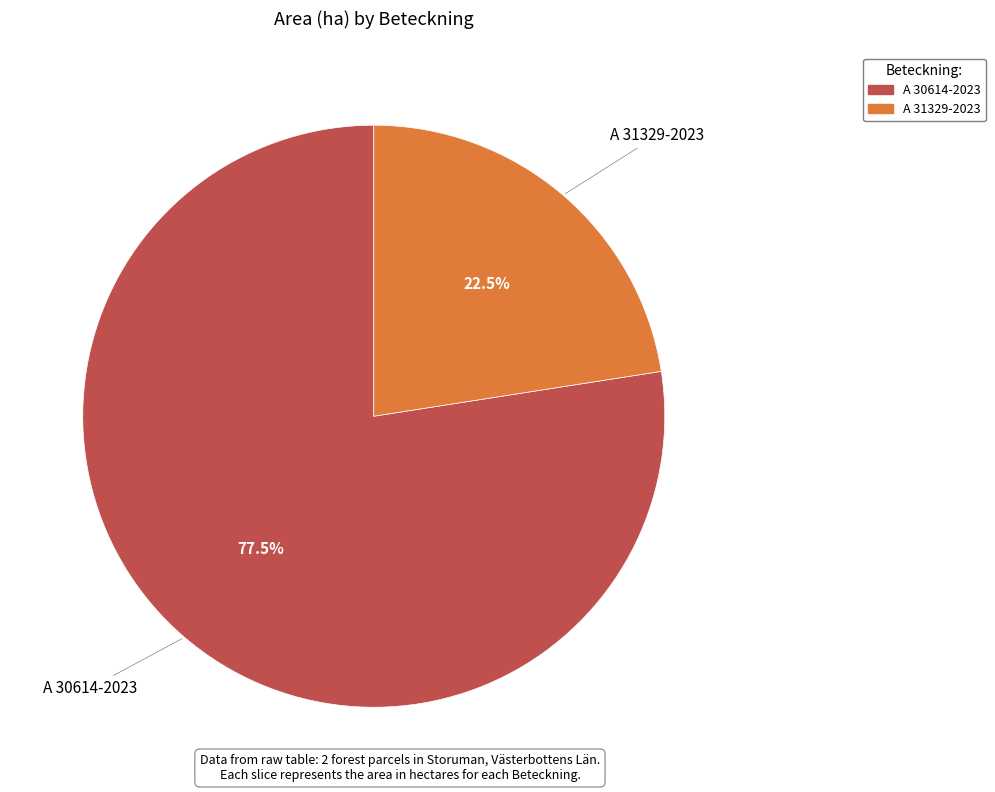

What percentage do A 31329-2023 and A 30614-2023 together represent?

100.0%